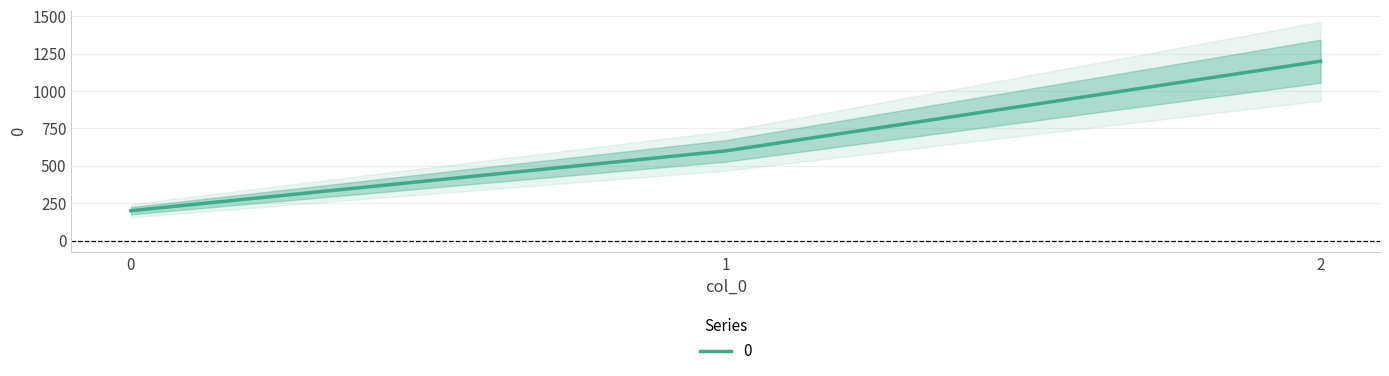

The chart shows a value of 200 at 0. True or false?

True